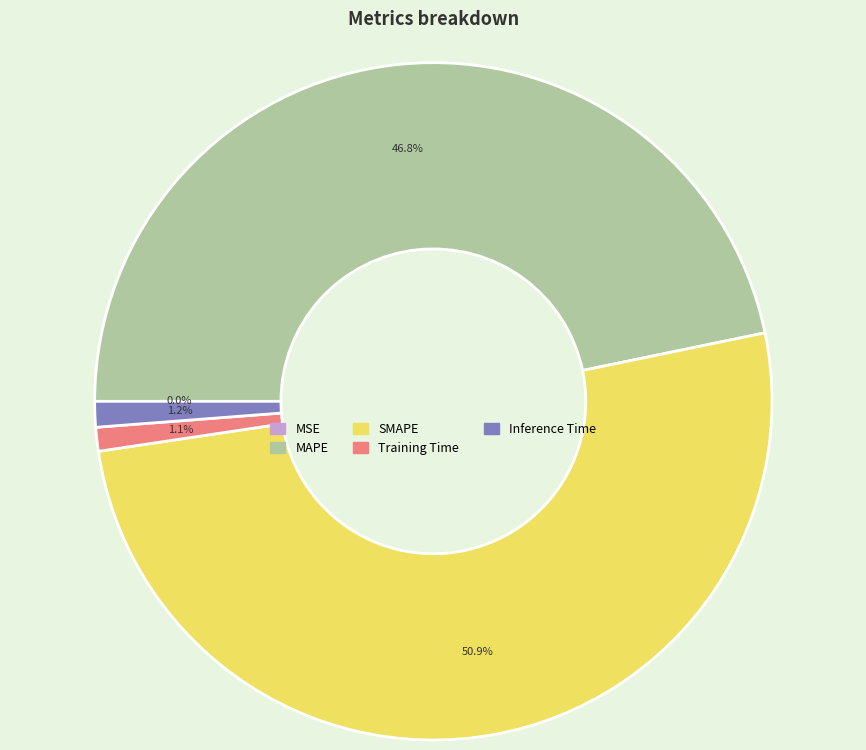

Between Training Time and SMAPE, which is larger?

SMAPE